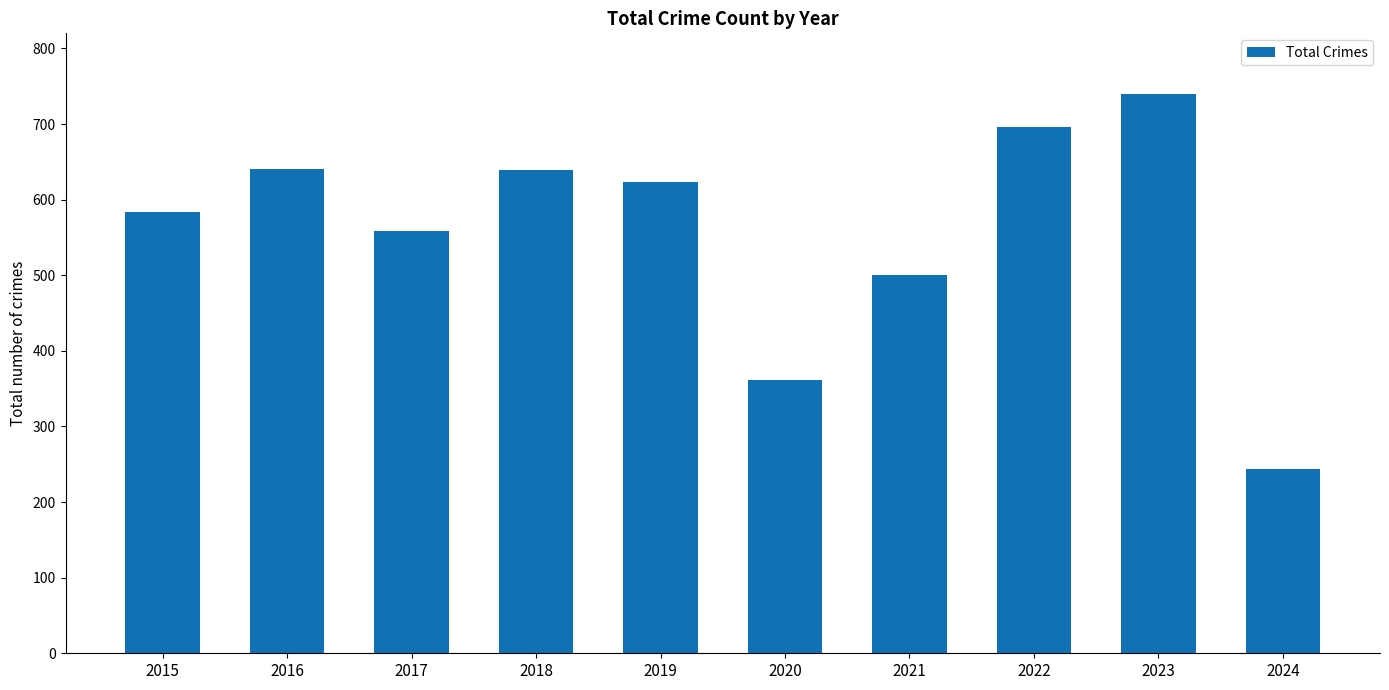

Count the number of data series in this chart.

1